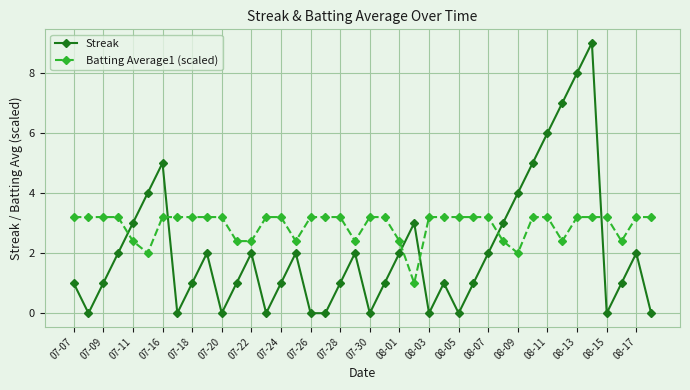

In Streak, how many points are higher than both neighbors (excluding endpoints)?

9